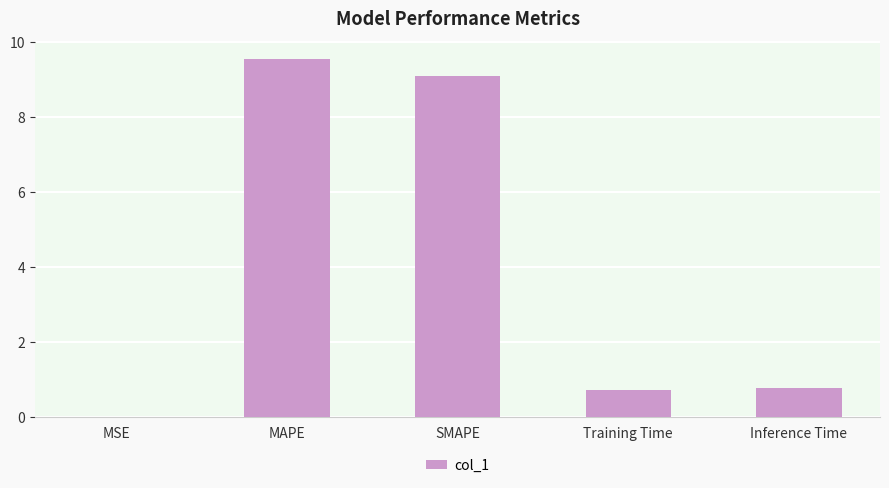

True or false: the data shows 0.0 at MSE.

True